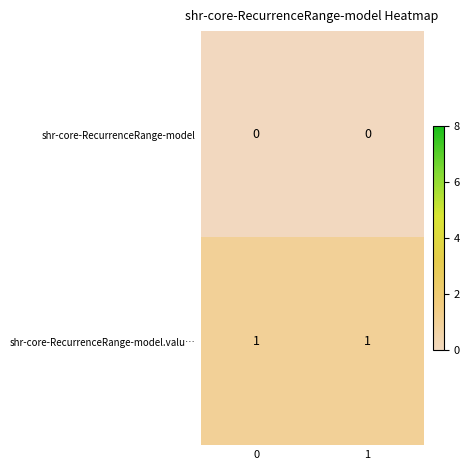

List the series in order of their peak value, highest first.

shr-core-RecurrenceRange-model.valu…, shr-core-RecurrenceRange-model